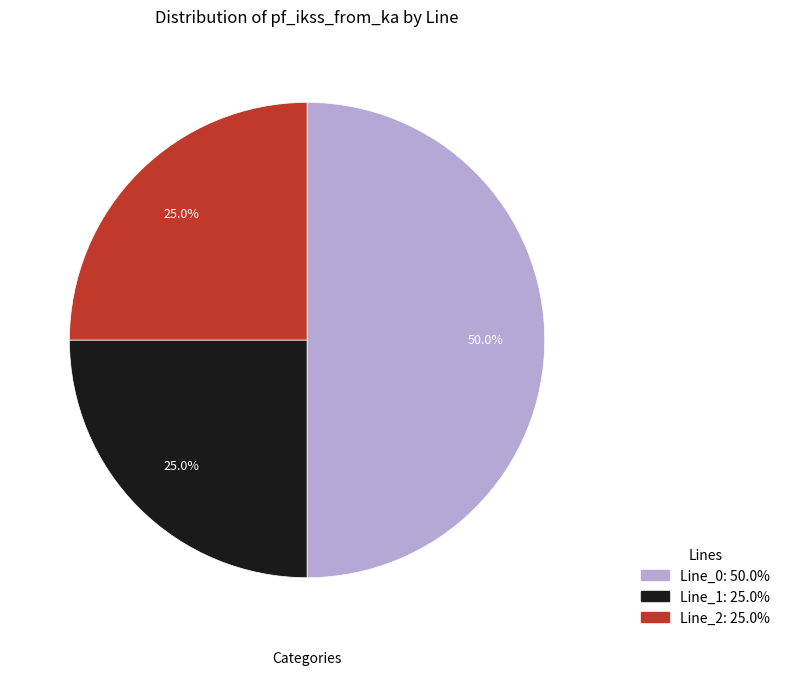

What is the majority slice?

Line_0